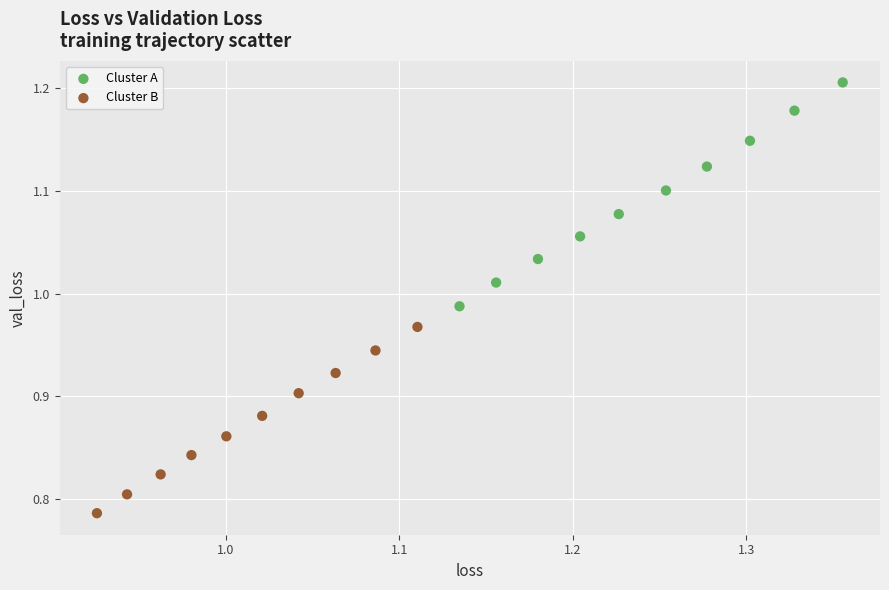

Which series contains the highest Y value?

Cluster A